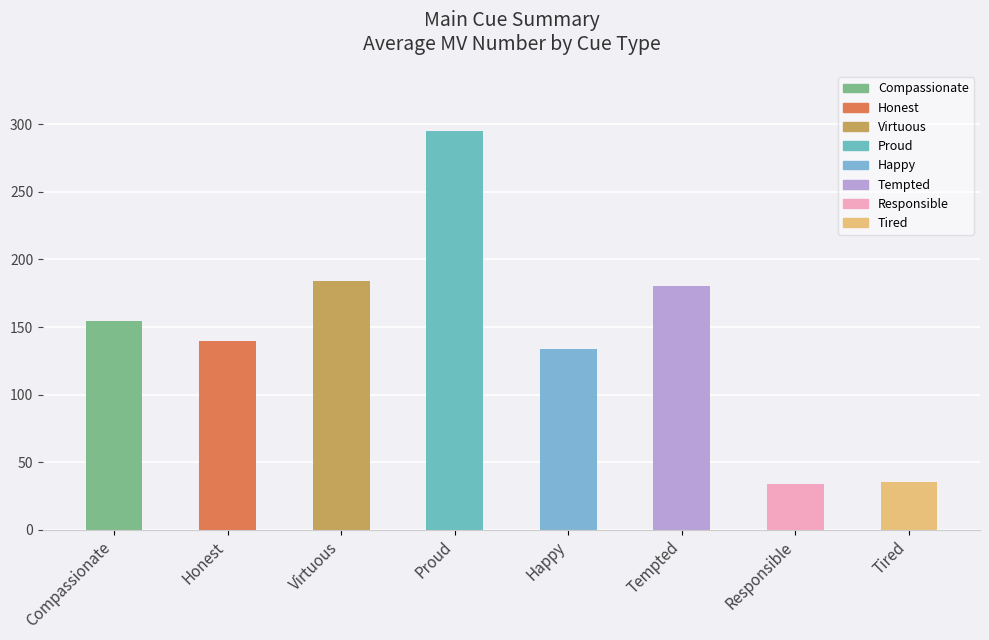

Does the chart contain stacked bars?

No